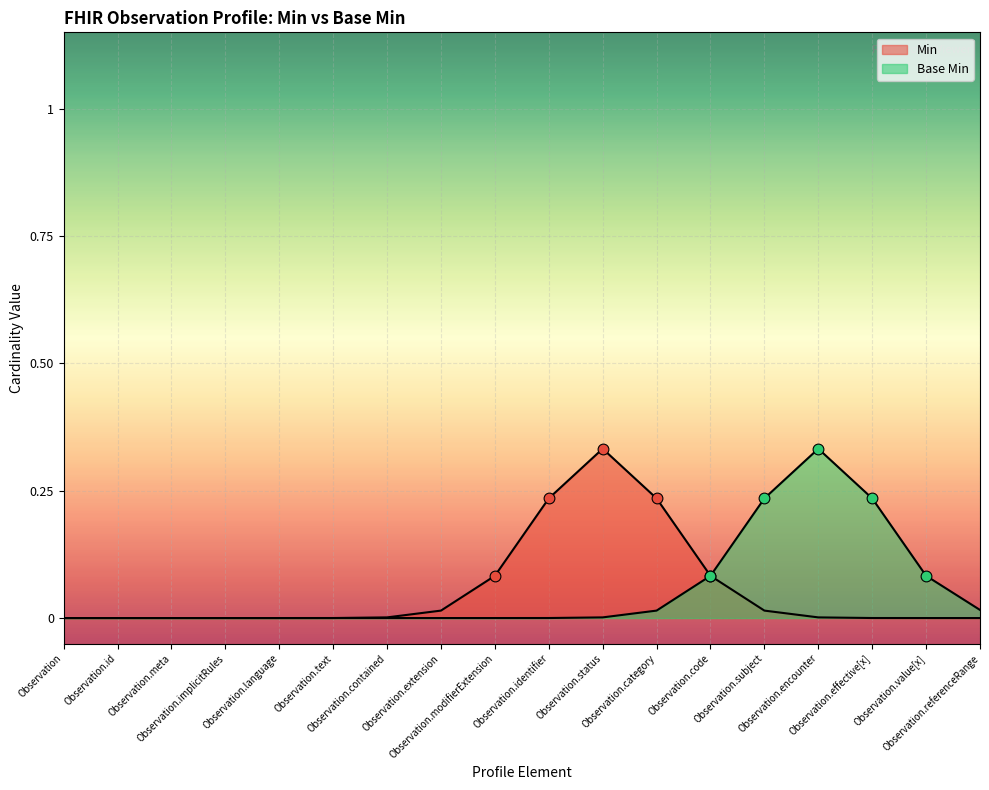

What are all the series names shown in the legend?

Min, Base Min